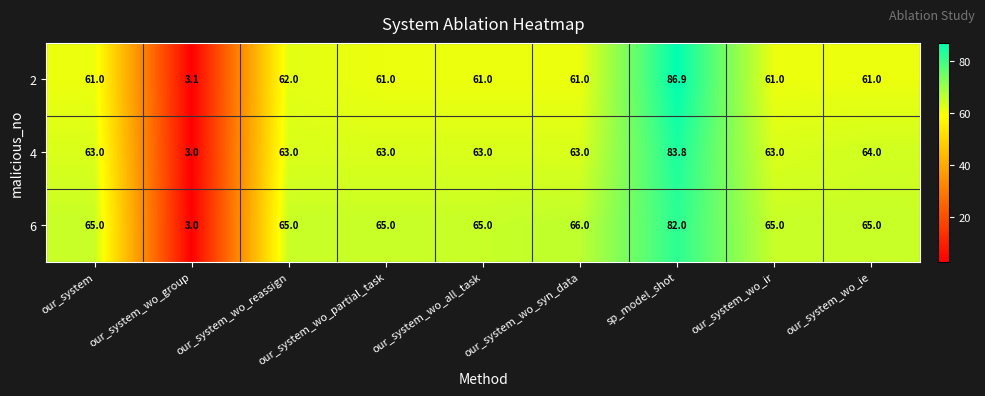

What is the difference between the maximum and minimum values in the 2 series?

83.8